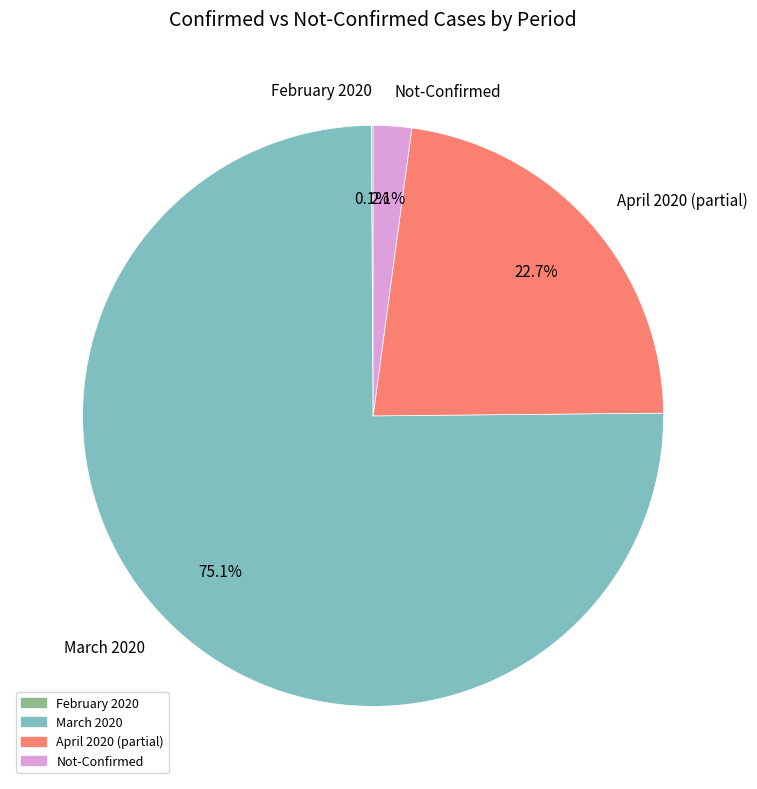

Between March 2020 and Not-Confirmed, which is larger?

March 2020